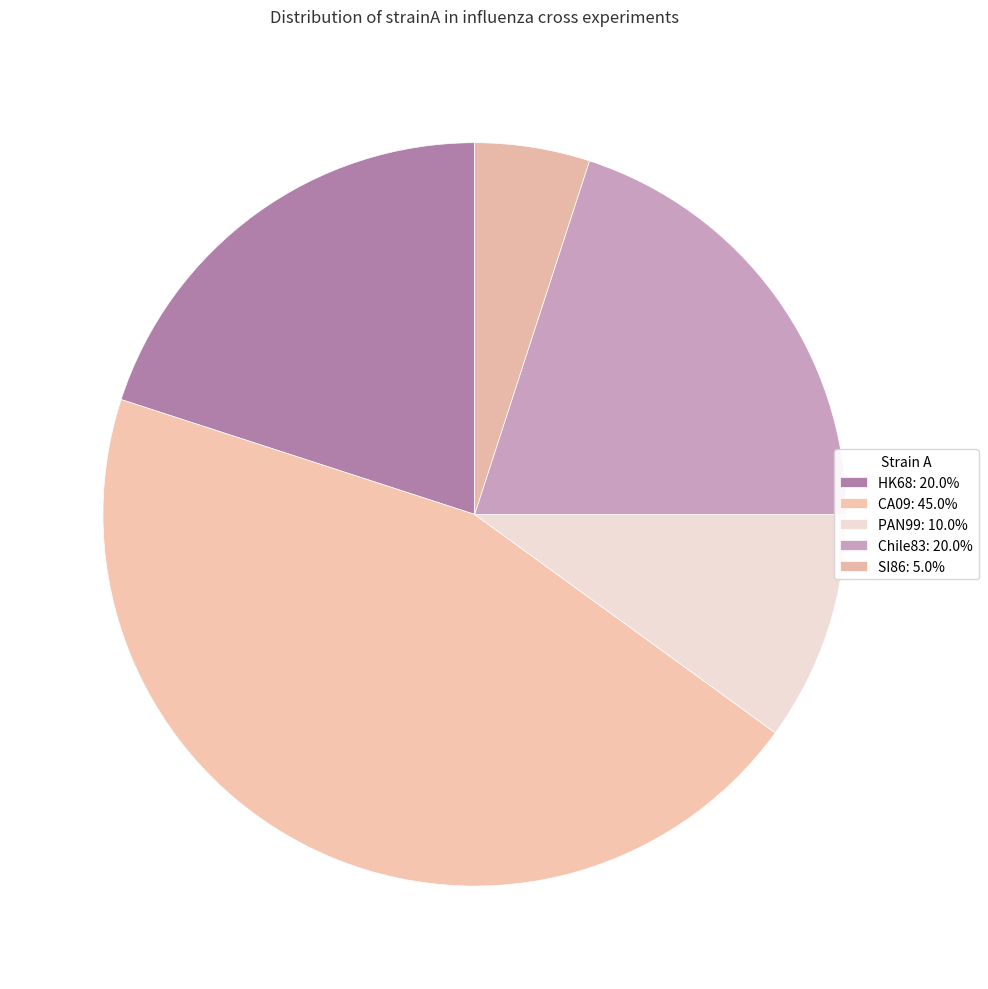

How many segments does this pie chart have?

5